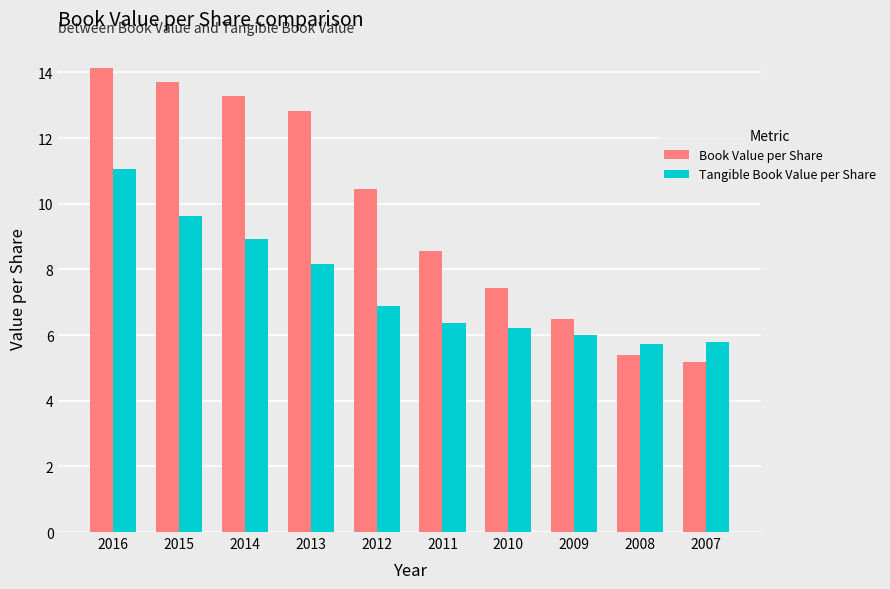

Which category has the highest value in the Tangible Book Value per Share series?

2016